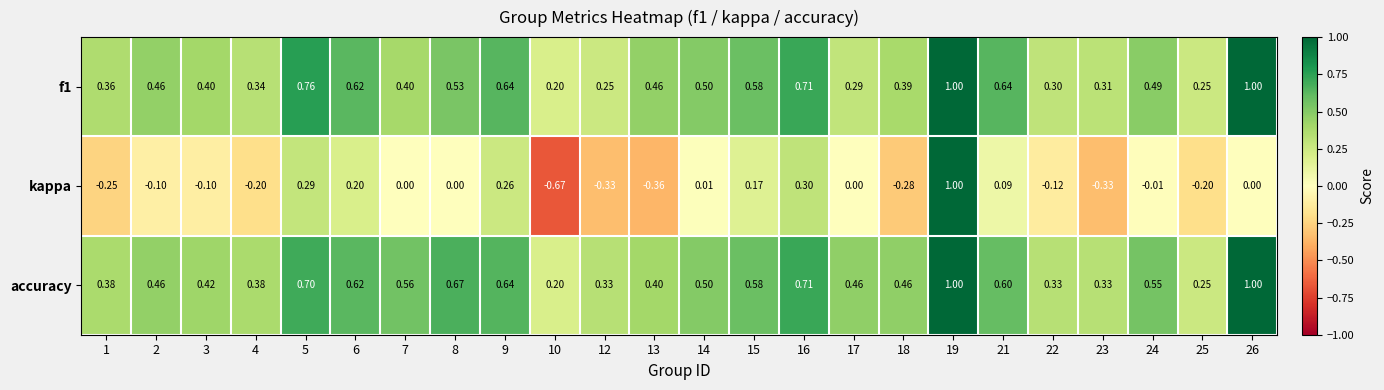

What is the spread (max minus min) of values at 5?

0.5